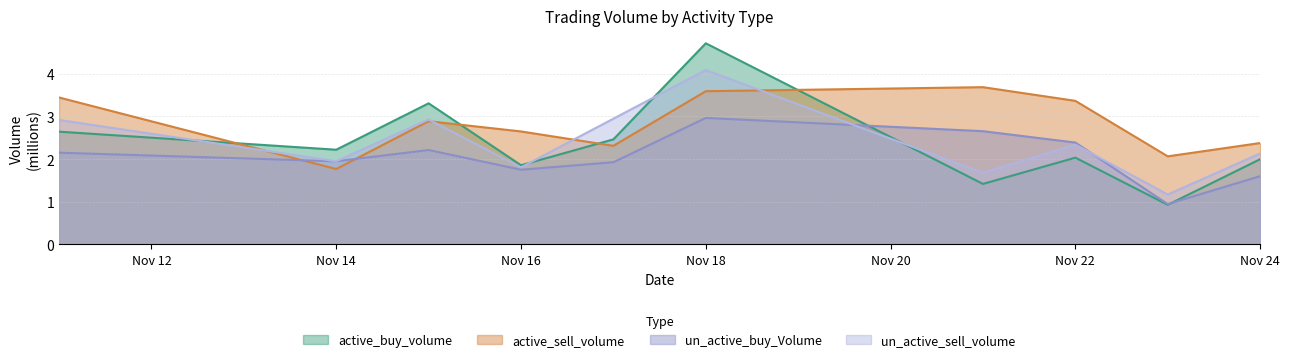

At which label does active_buy_volume first exceed 2?

2022-11-11